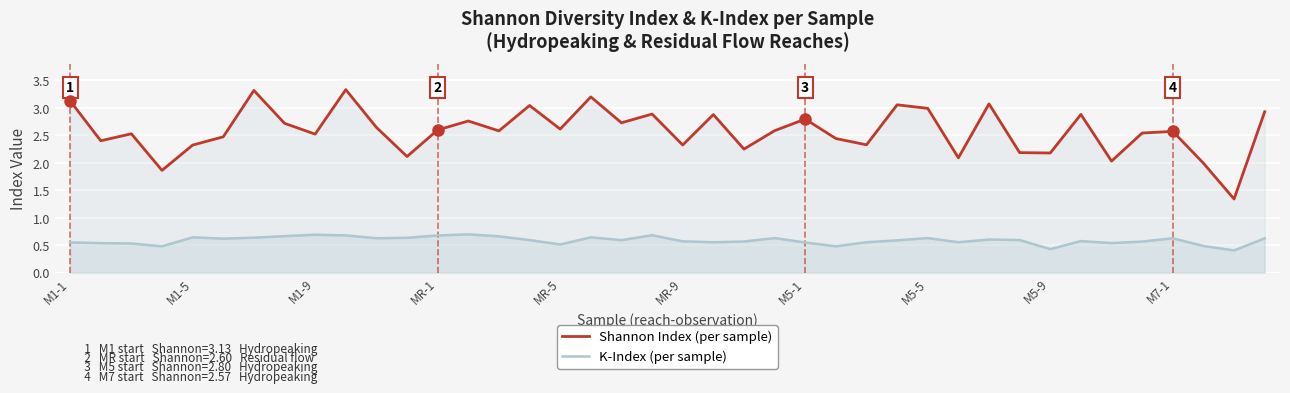

What is the difference between the maximum and minimum values in the K-Index (per sample) series?

0.3